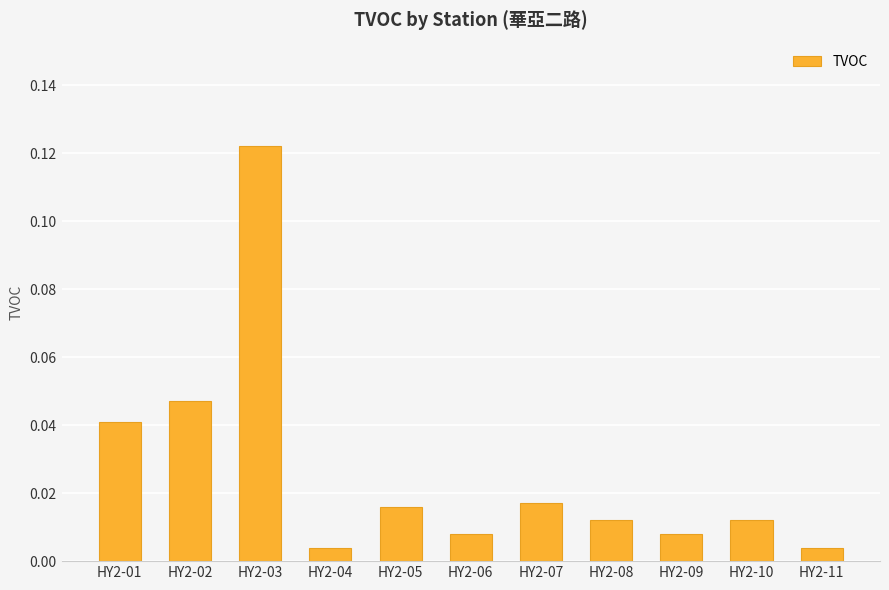

Which label corresponds to the largest value in the chart?

HY2-03